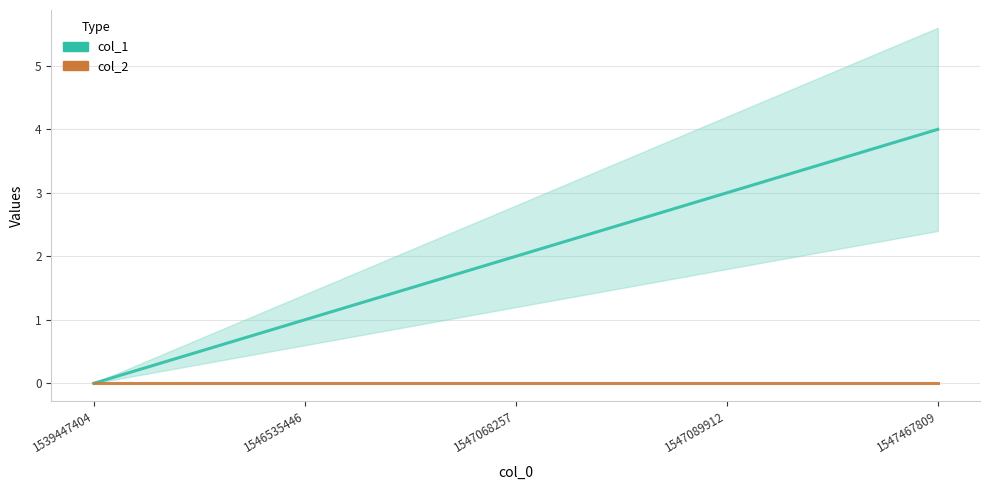

Which series has the widest spread of values?

col_1